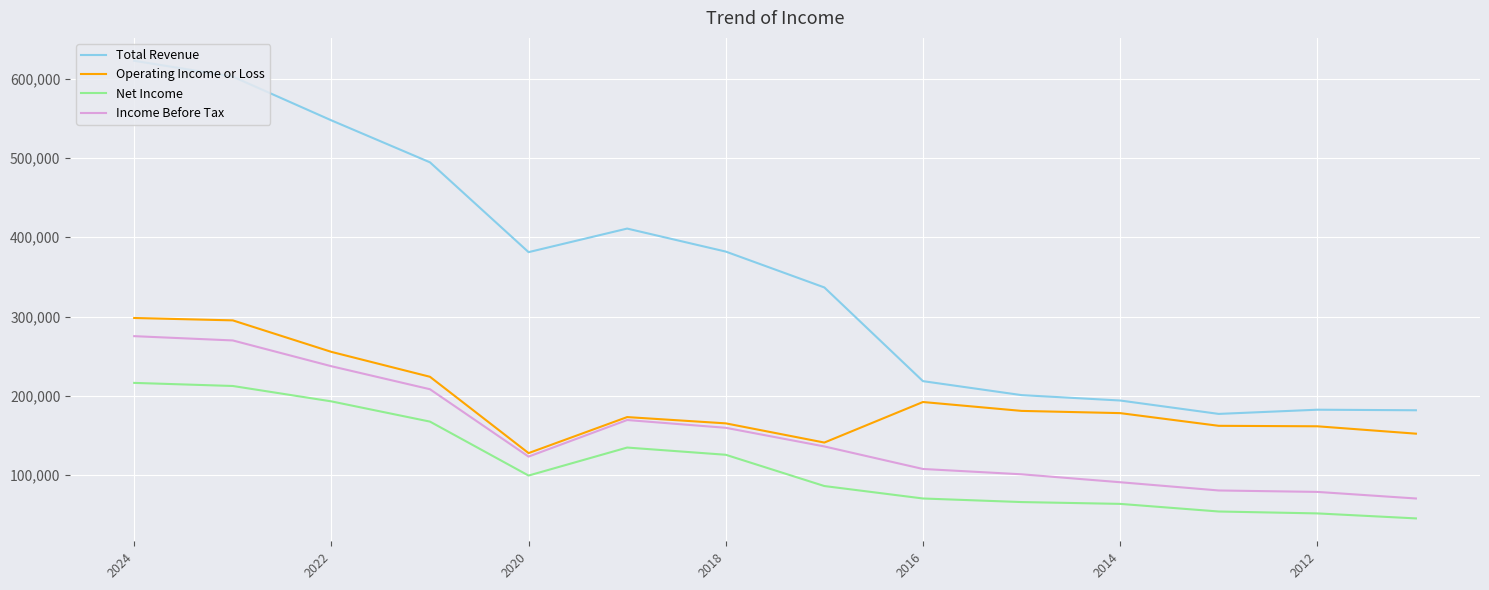

True or false: Operating Income or Loss and Net Income cross at least once.

False